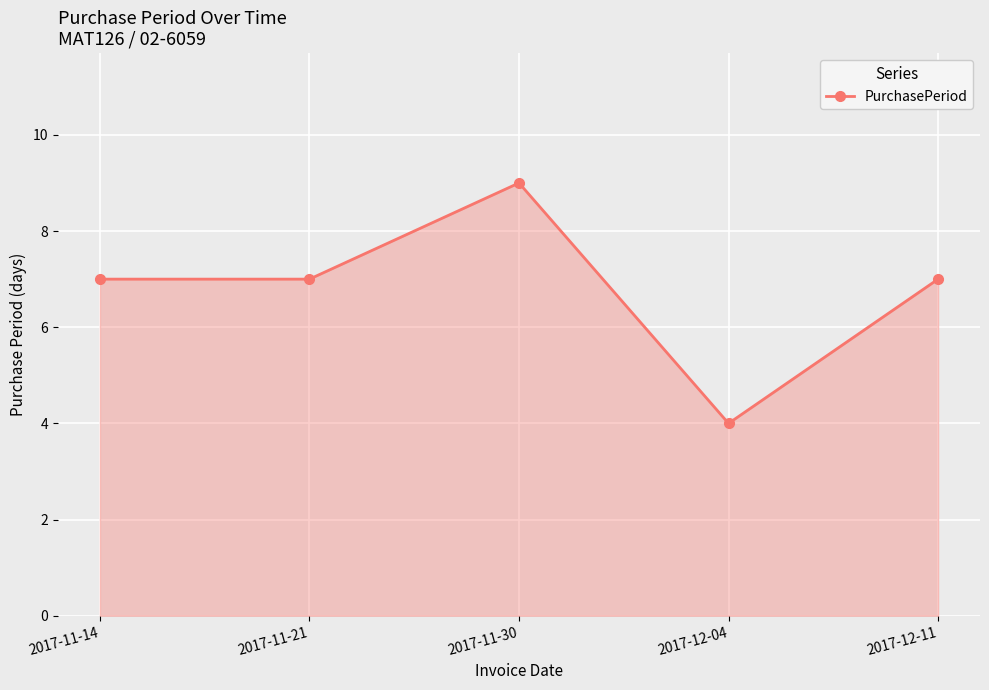

Count the number of categories in the chart.

5